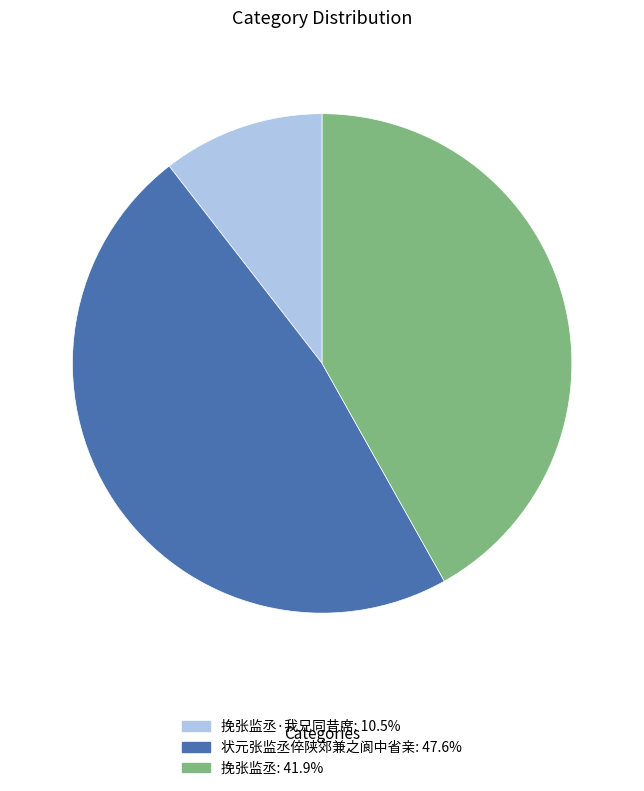

Is there a majority slice in this chart?

No